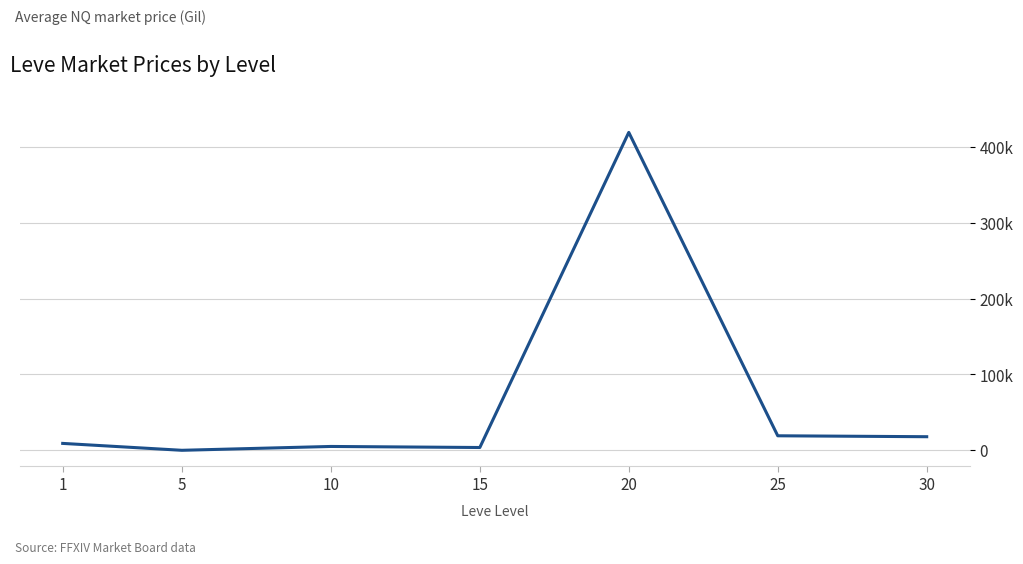

Where is the first local maximum?

10